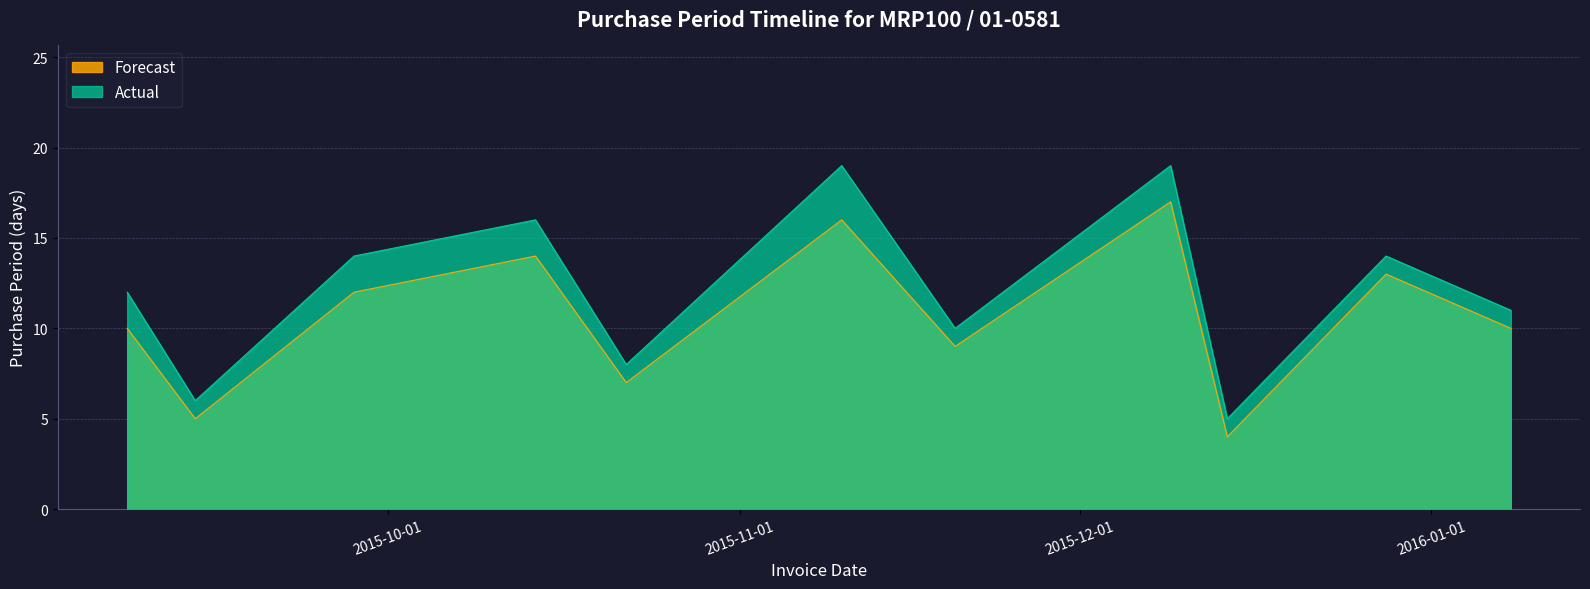

Does the chart have visible grid lines?

Yes